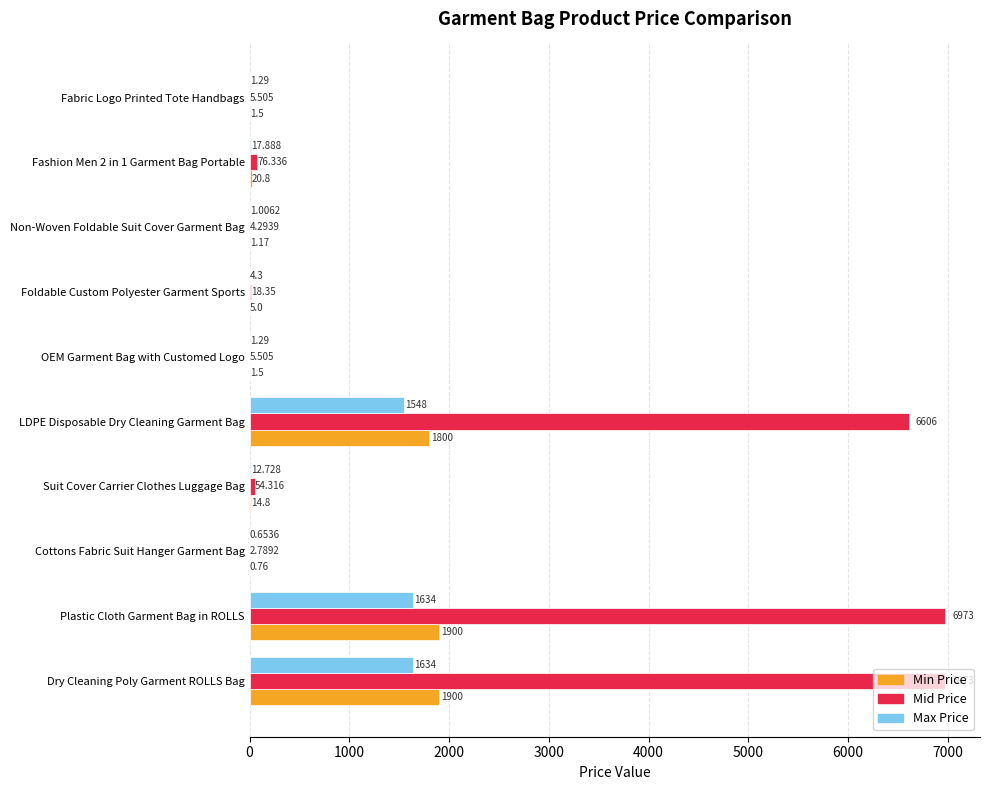

Is the value of Mid Price at LDPE Disposable Dry Cleaning Garment Bag greater than the value of Min Price at OEM Garment Bag with Customed Logo?

Yes